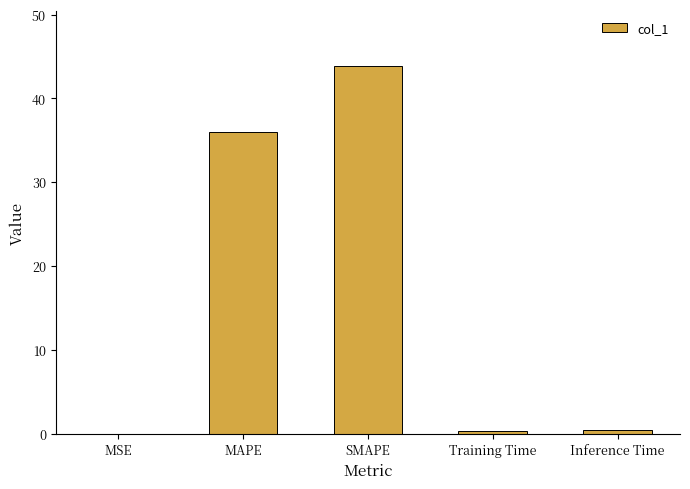

What value does the data have at Inference Time?

0.4